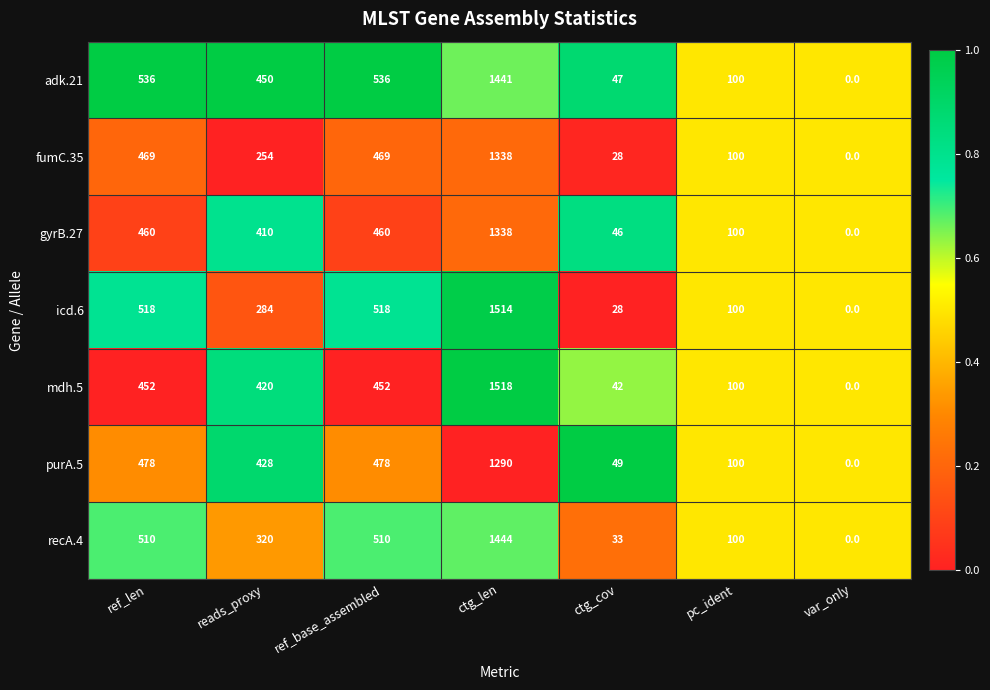

How many distinct data groups are displayed?

7